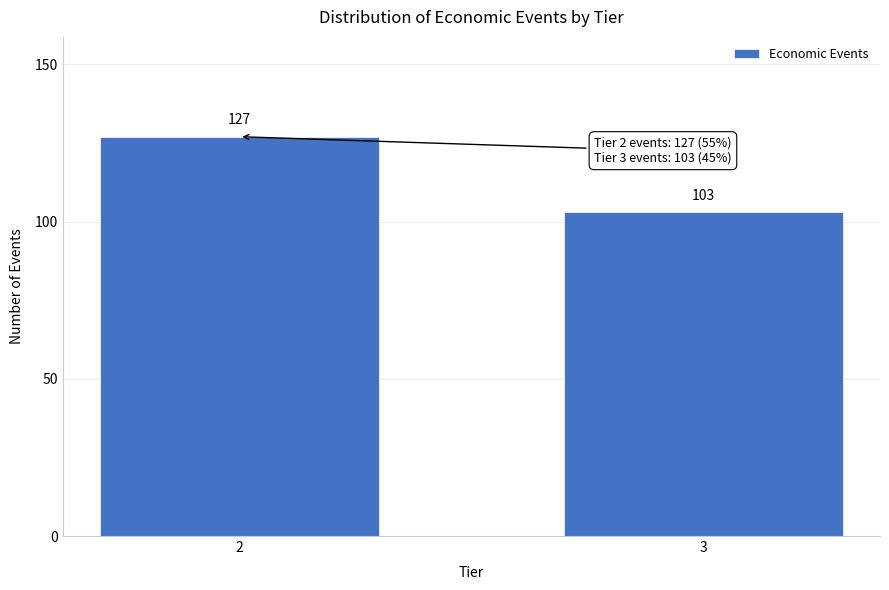

Reading left to right, extract all data points from this chart.

127	103